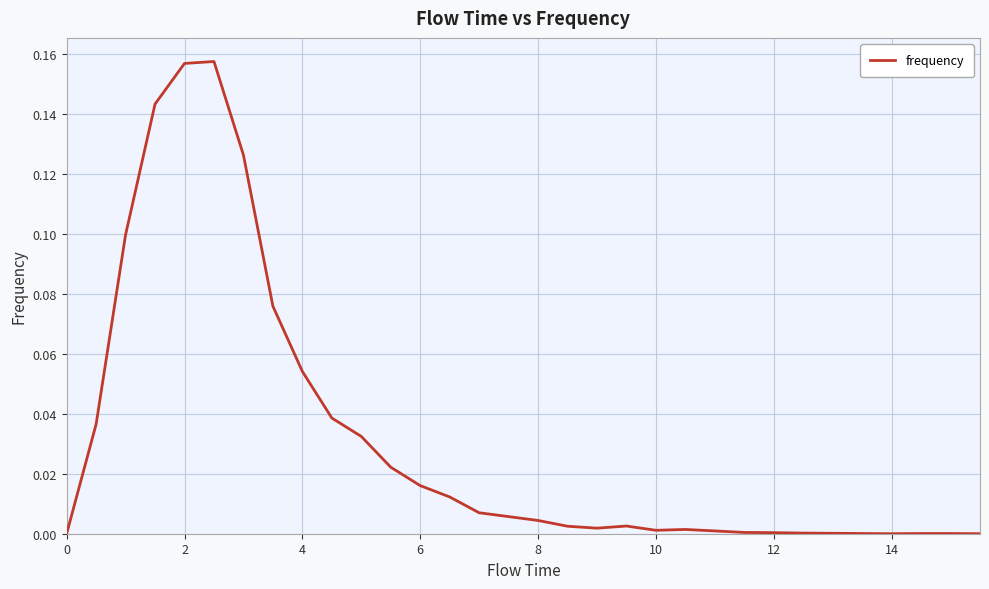

Does the chart display data point markers on the line(s)?

No